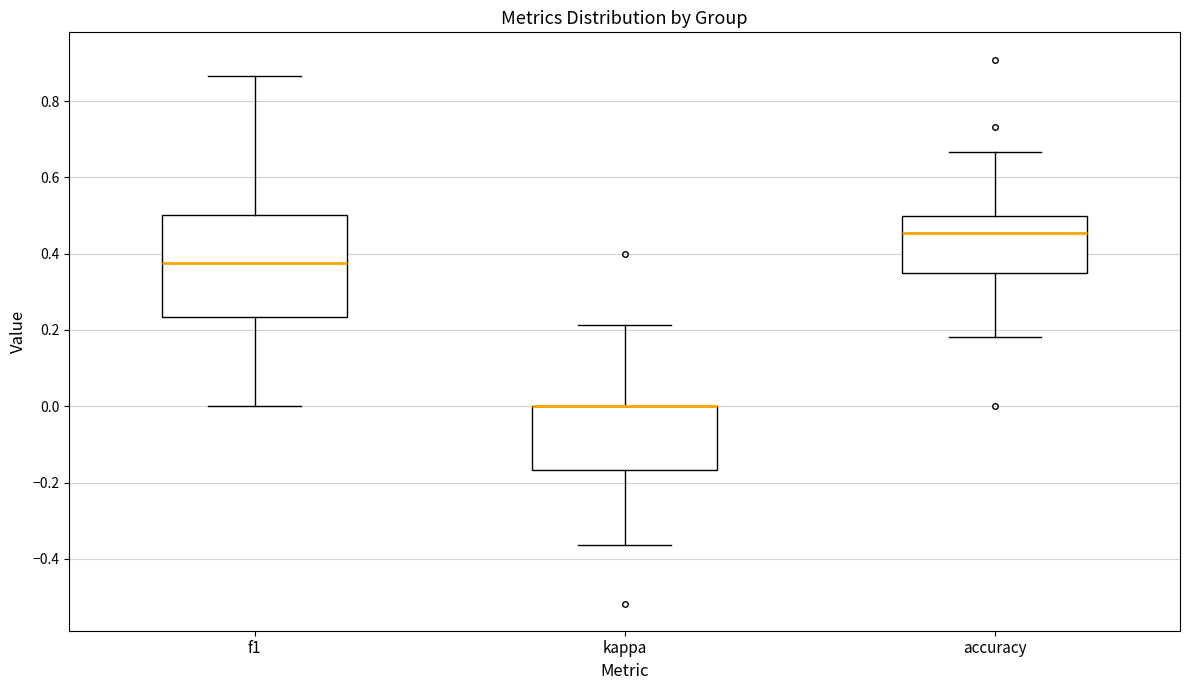

Where does the upper whisker of the box for kappa end on the y-axis? The values are not printed on the chart, so give them approximately, as read against the axis.

0.22